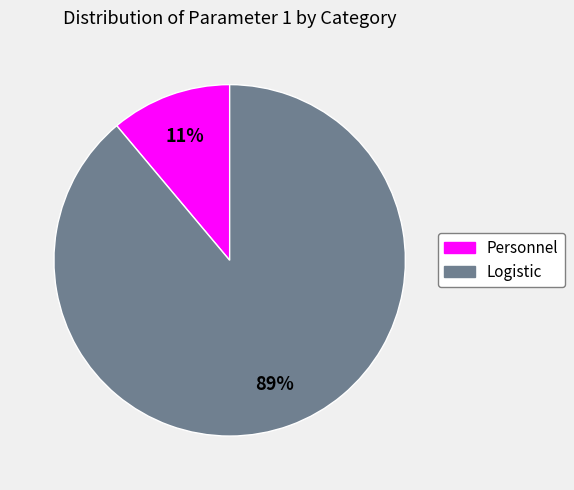

Does Logistic account for over 50% of the chart?

Yes